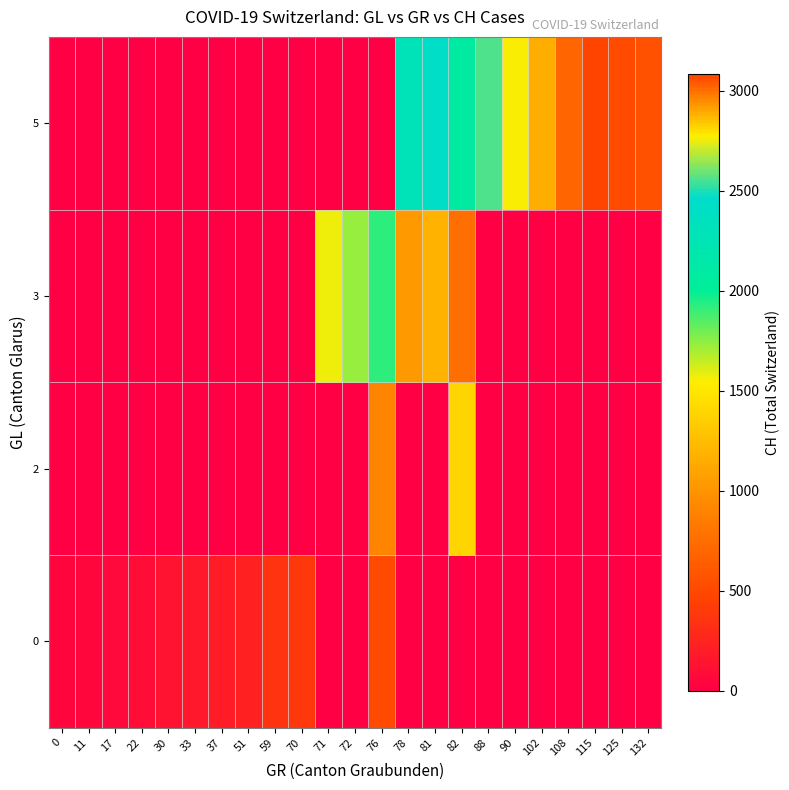

Reading left to right, extract all data points from this chart.

0: 0=40	11=56	17=70	22=93	30=140	33=169	37=203	51=232	59=350	70=395	71=0	72=0	76=514	78=0	81=0	82=0	88=0	90=0	102=0	108=0	115=0	125=0	132=0
2: 0=0	11=0	17=0	22=0	30=0	33=0	37=0	51=0	59=0	70=0	71=0	72=0	76=913	78=0	81=0	82=1394	88=0	90=0	102=0	108=0	115=0	125=0	132=0
3: 0=0	11=0	17=0	22=0	30=0	33=0	37=0	51=0	59=0	70=0	71=1569	72=1734	76=1918	78=1028	81=1190	82=752	88=0	90=0	102=0	108=0	115=0	125=0	132=0
5: 0=0	11=0	17=0	22=0	30=0	33=0	37=0	51=0	59=0	70=0	71=0	72=0	76=0	78=2297	81=2435	82=2090	88=2565	90=2771	102=2888	108=3024	115=3086	125=3068	132=3054